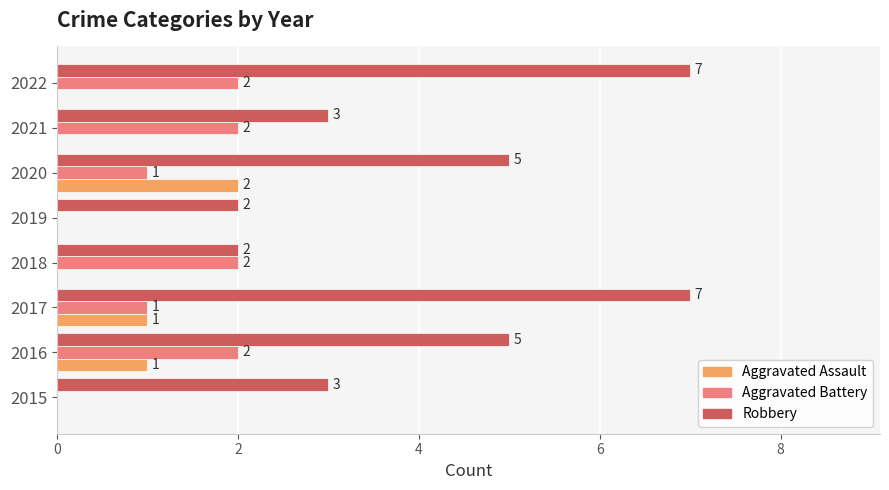

What is the greatest value displayed?

7